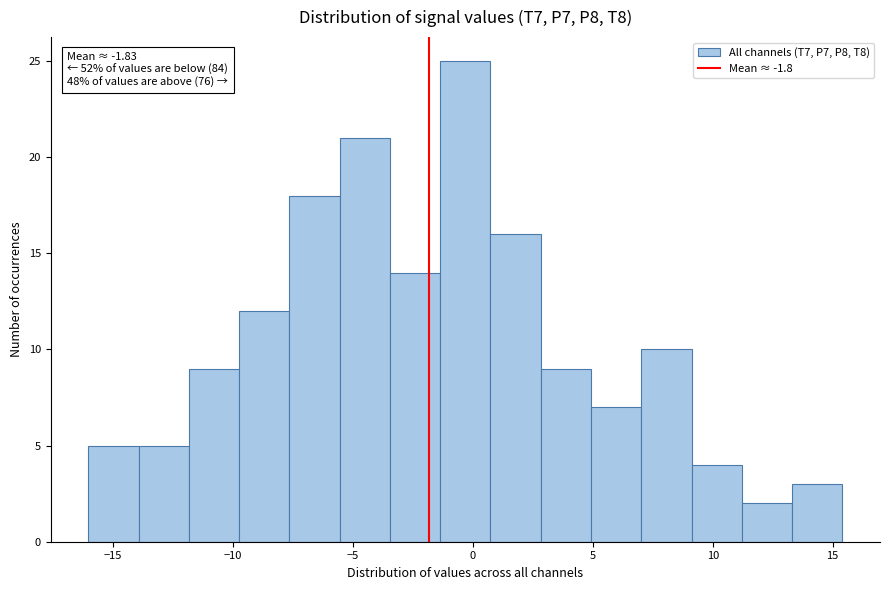

Over which range of the x-axis is the bar tallest?

-1.5 to 0.5